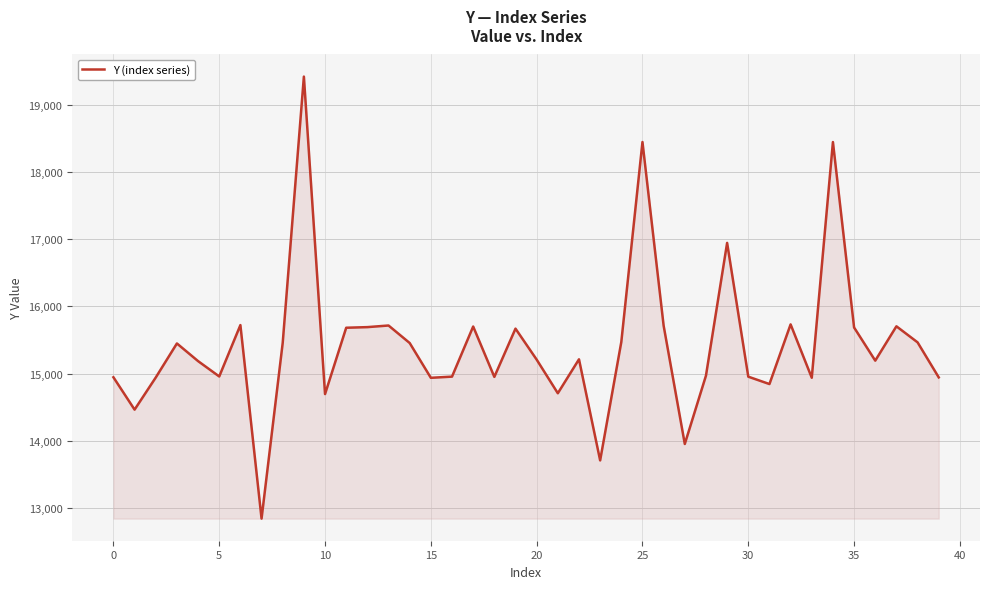

What is the greatest value displayed?

19417.3